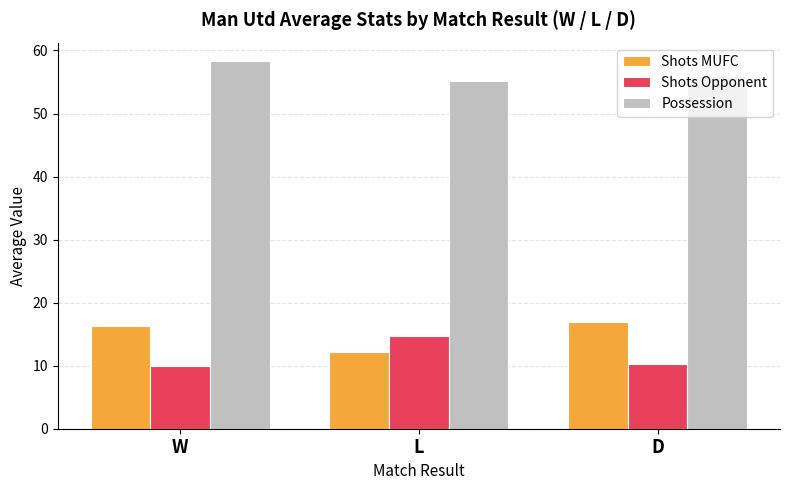

What is the label of the 3rd bar from the right?

W